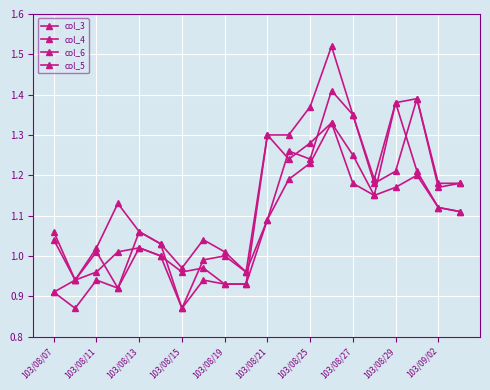

Count the number of categories in the chart.

20